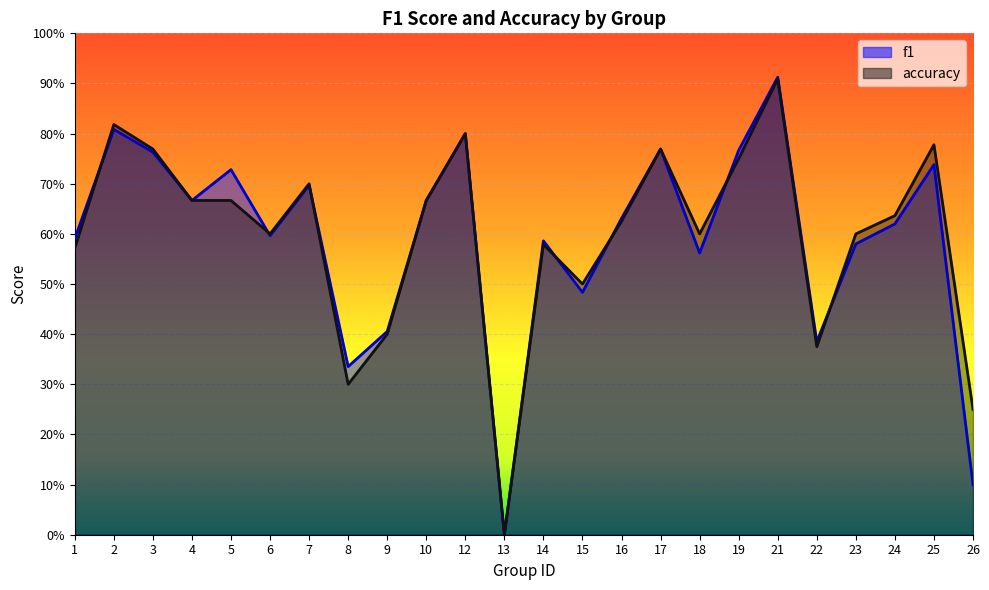

What is the sum of the f1 values at 6 and 1?

1.2